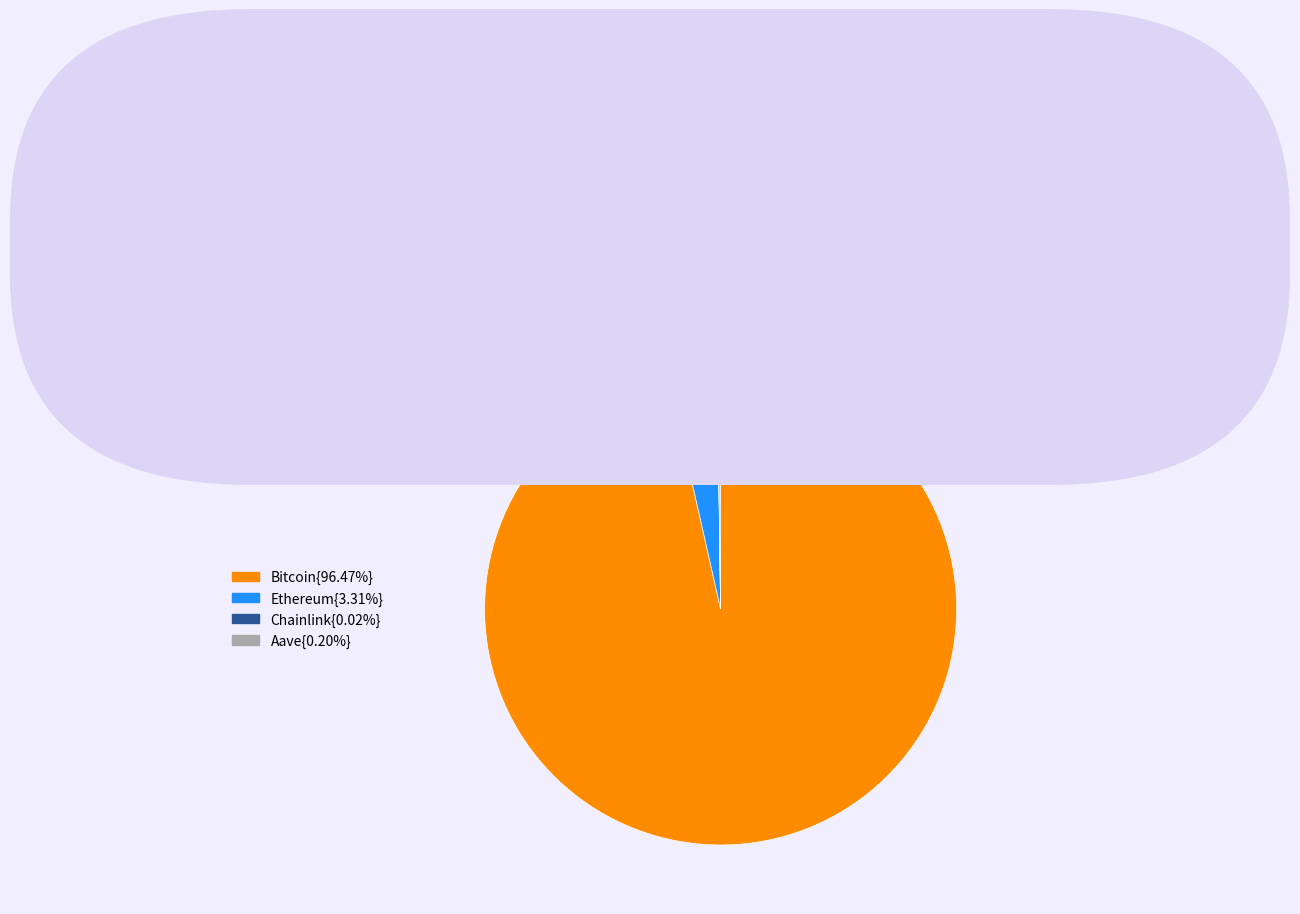

Does any single category account for the majority?

Yes